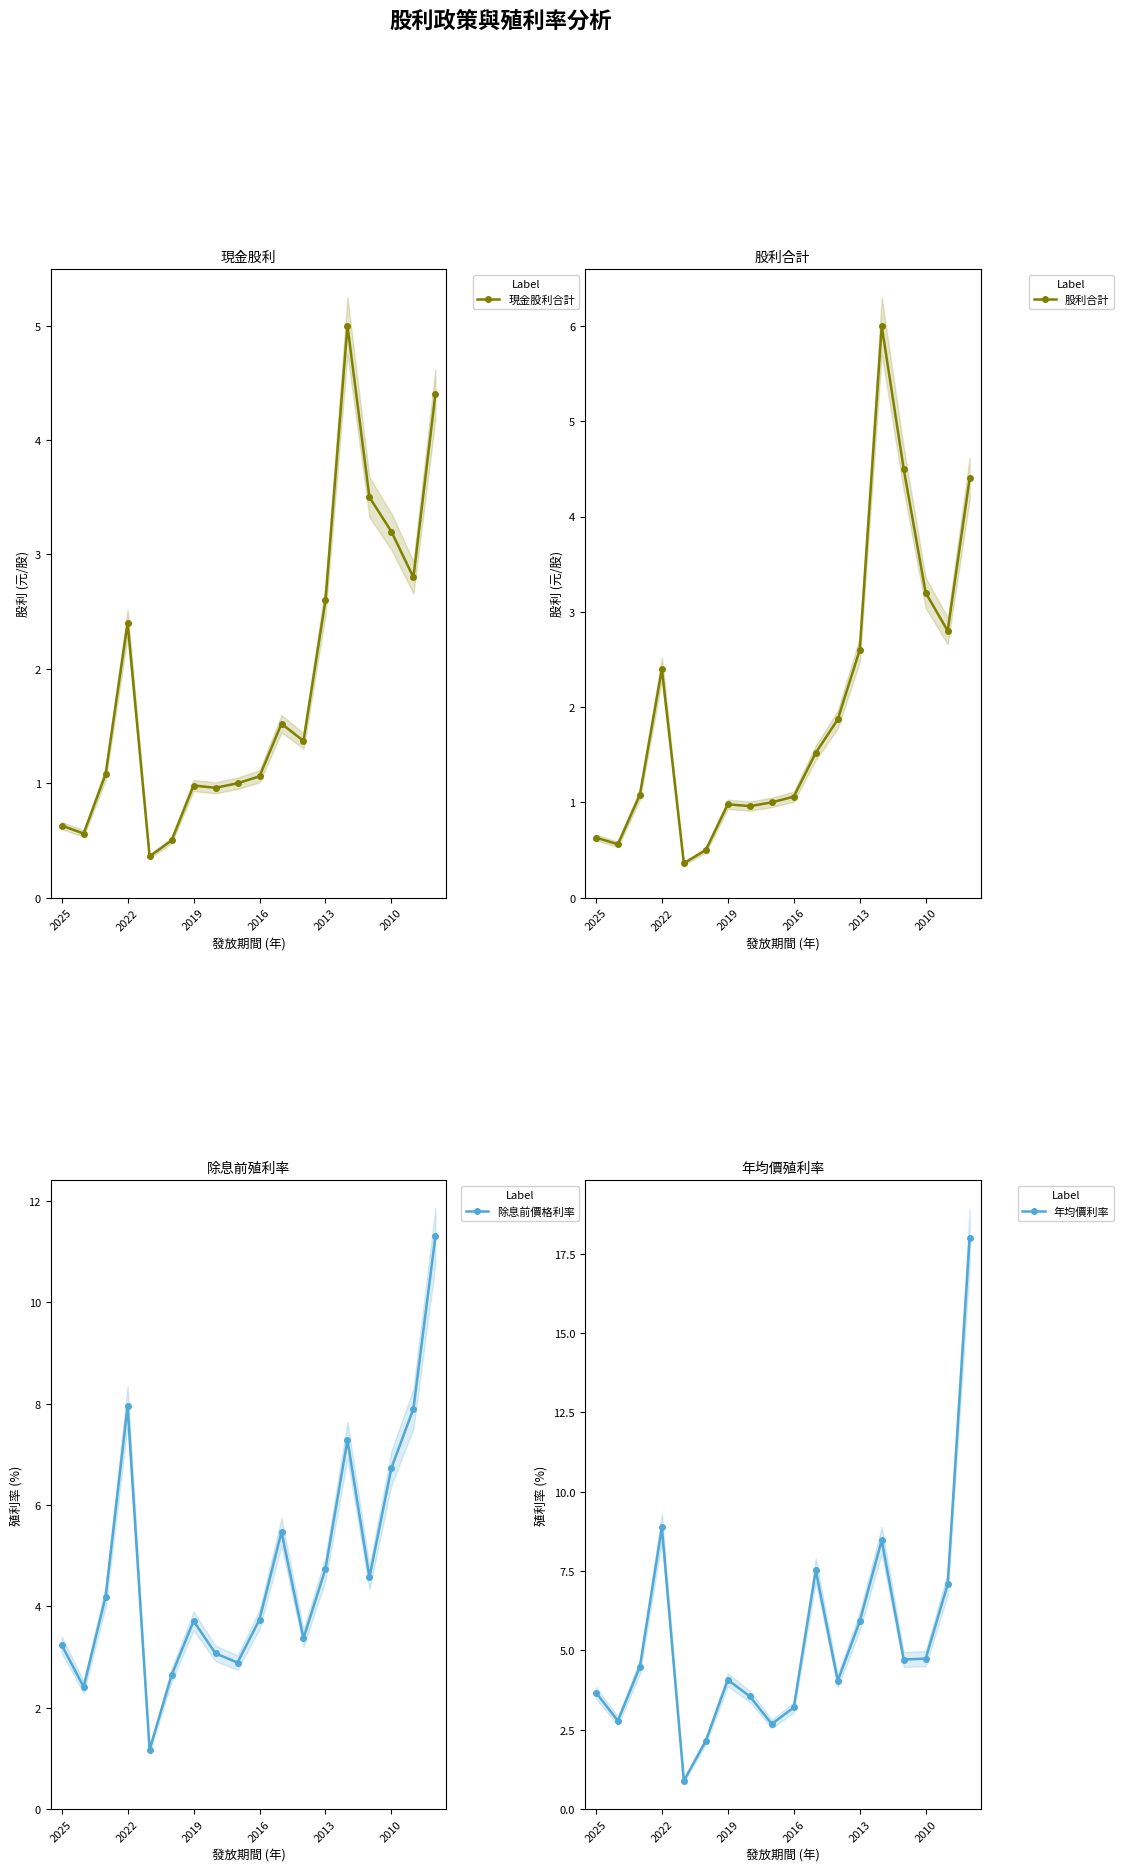

How many interior local peaks does the 除息前價格利率 series have?

4